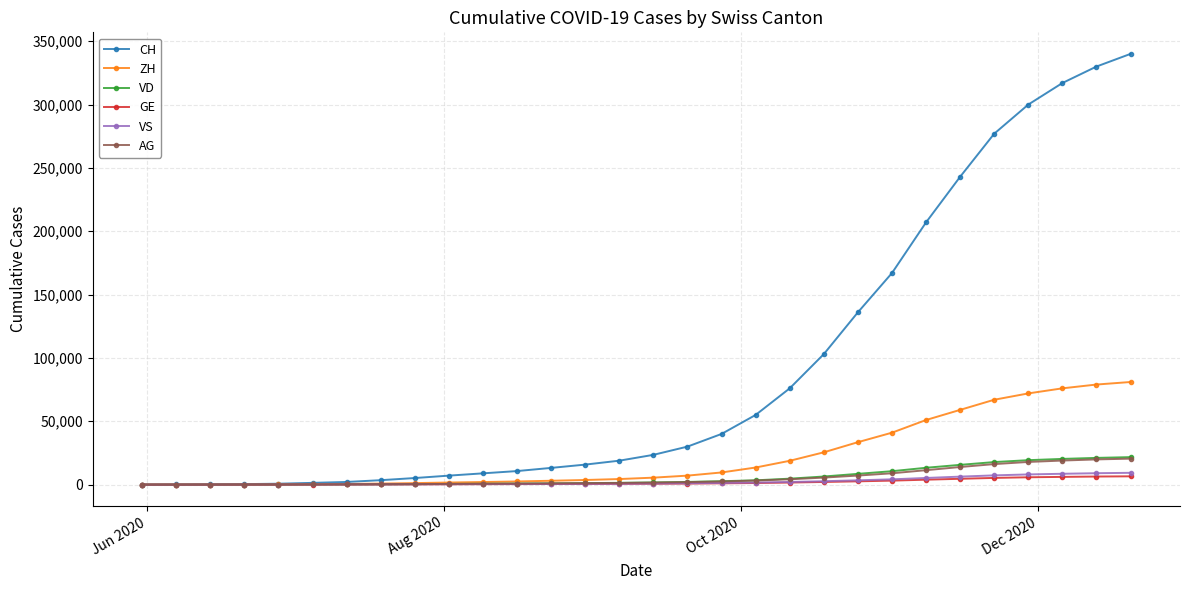

What is the difference between the maximum and minimum values in the AG series?

20500